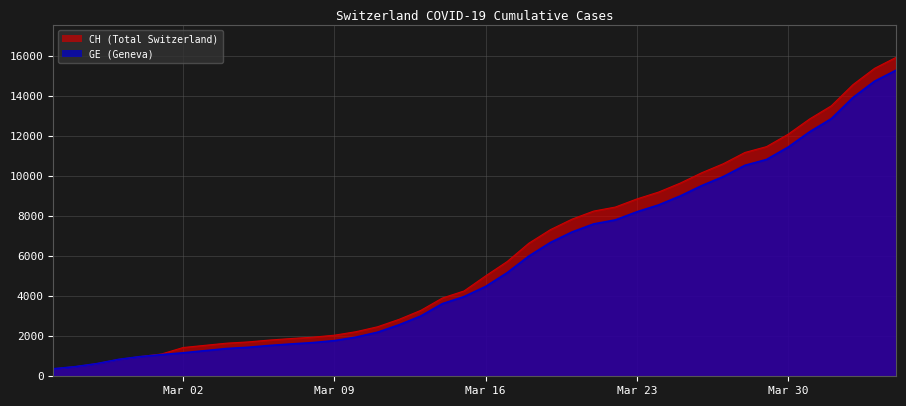

True or false: CH has more than 2 interior local peaks.

False